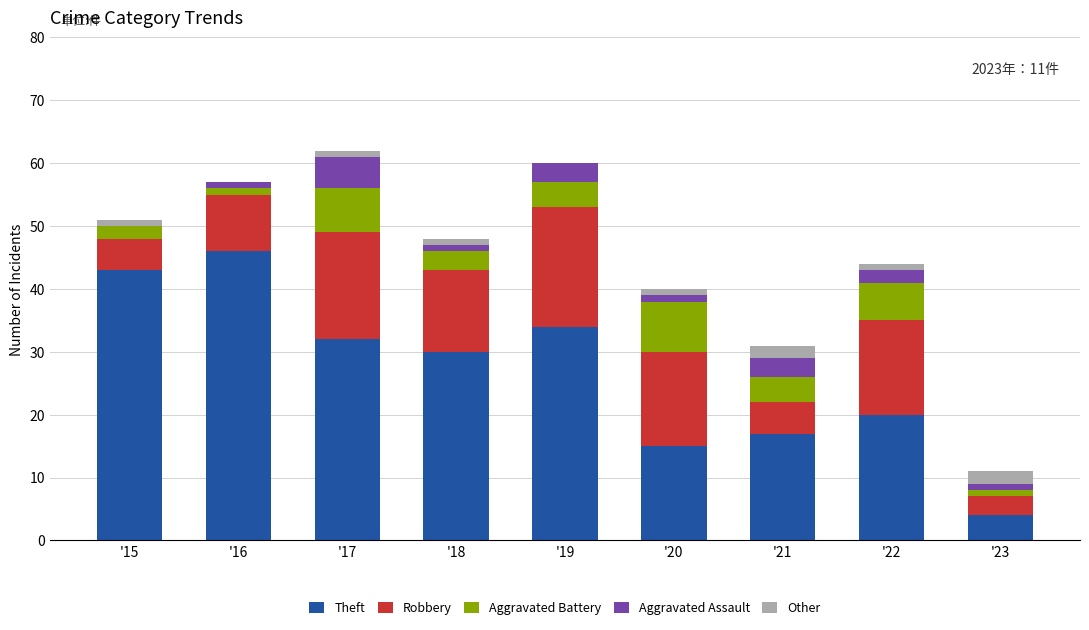

Count the number of categories in the chart.

9